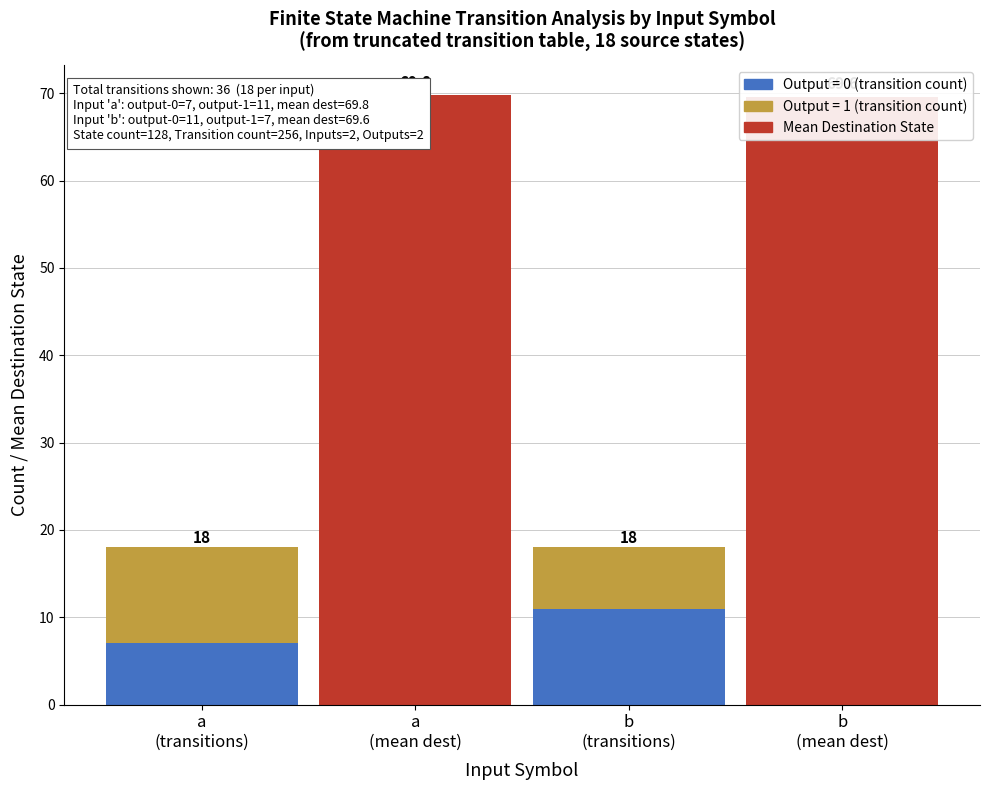

Are the bars horizontal?

No